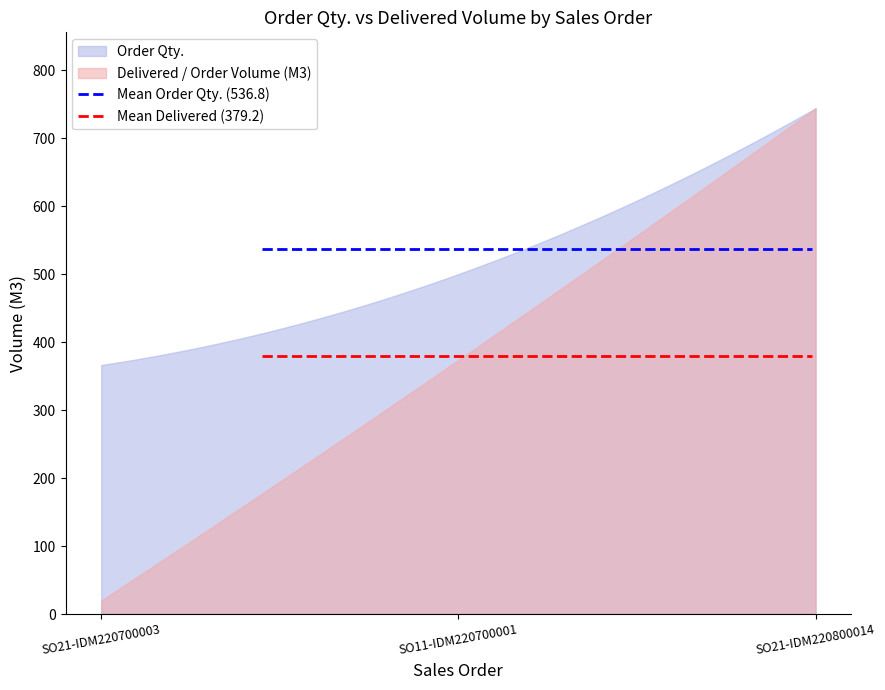

What is the maximum value shown in the chart?

744.0